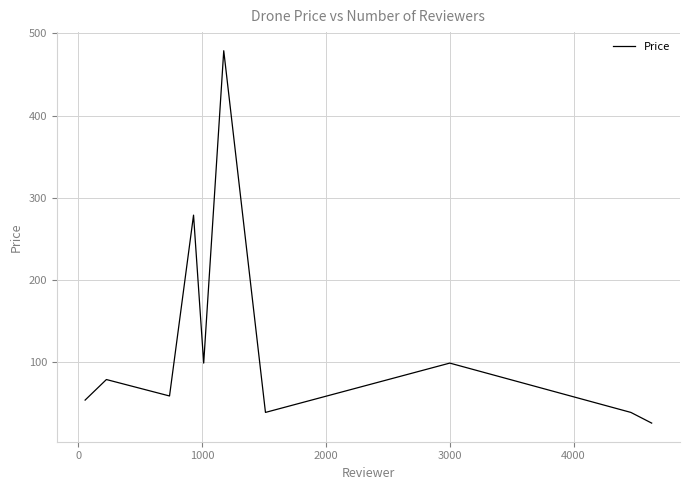

What is the minimum value shown in the chart?

26